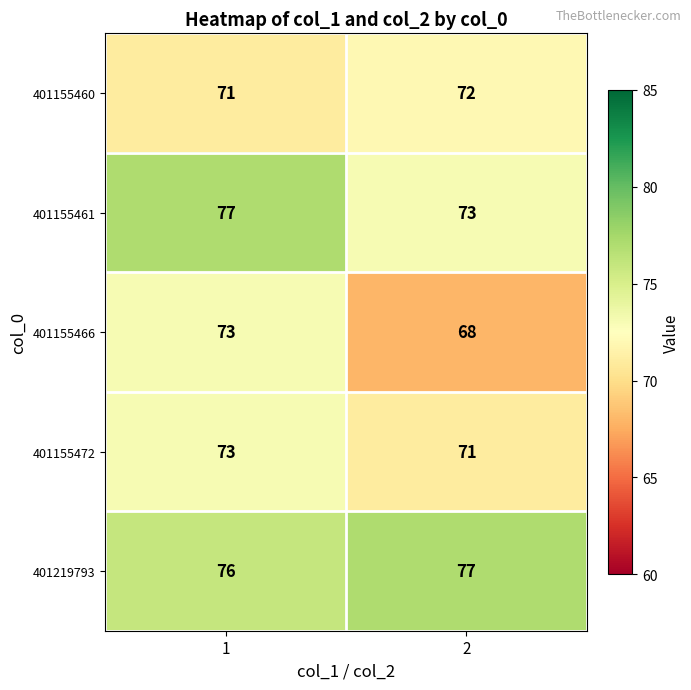

Reading right to left, list all the values displayed in this chart.

401155460: 72	71
401155461: 73	77
401155466: 68	73
401155472: 71	73
401219793: 77	76